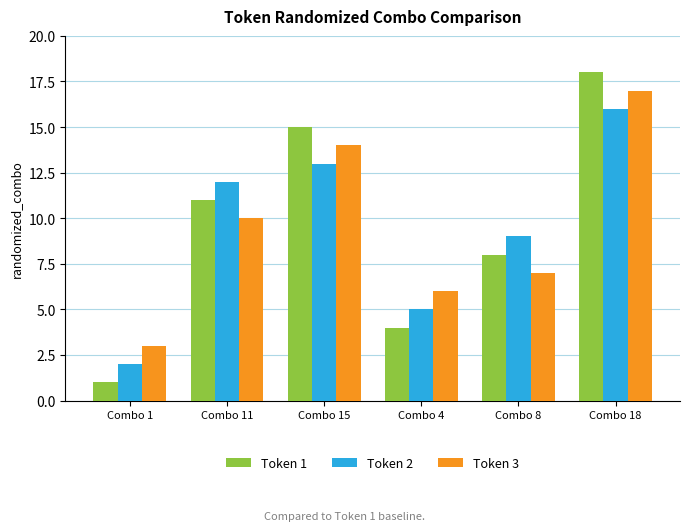

What is the smallest value displayed?

1